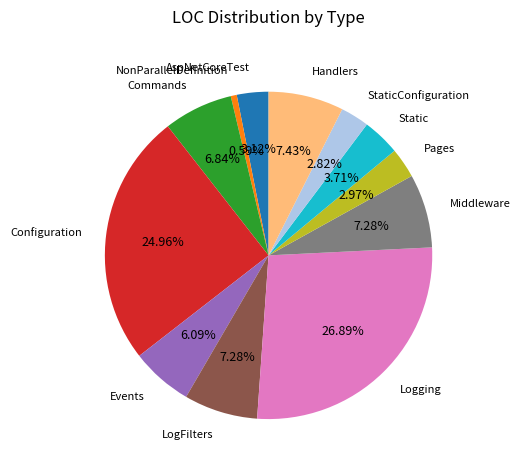

Is there any slice that represents more than half of the pie?

No